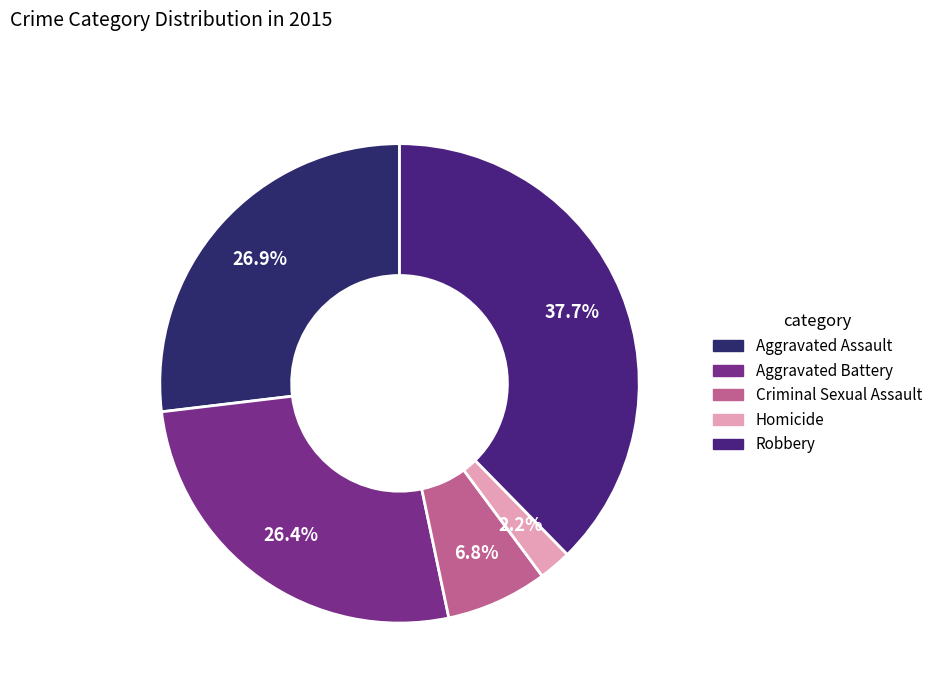

What percentage is the Homicide slice, to the nearest percent?

2%